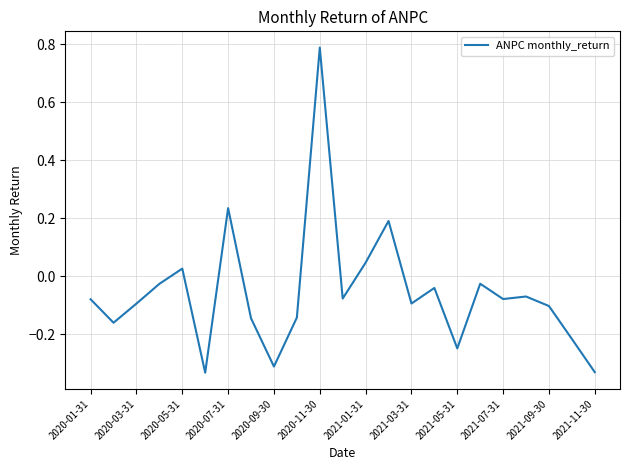

What is the maximum value shown in the chart?

0.8